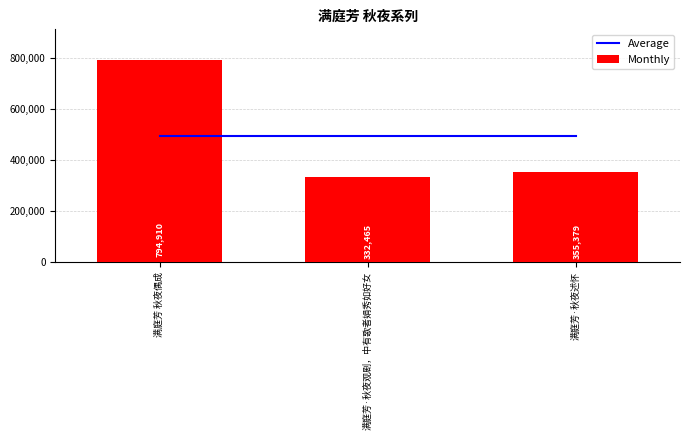

At which label does Monthly first exceed 355379?

满庭芳 秋夜偶成